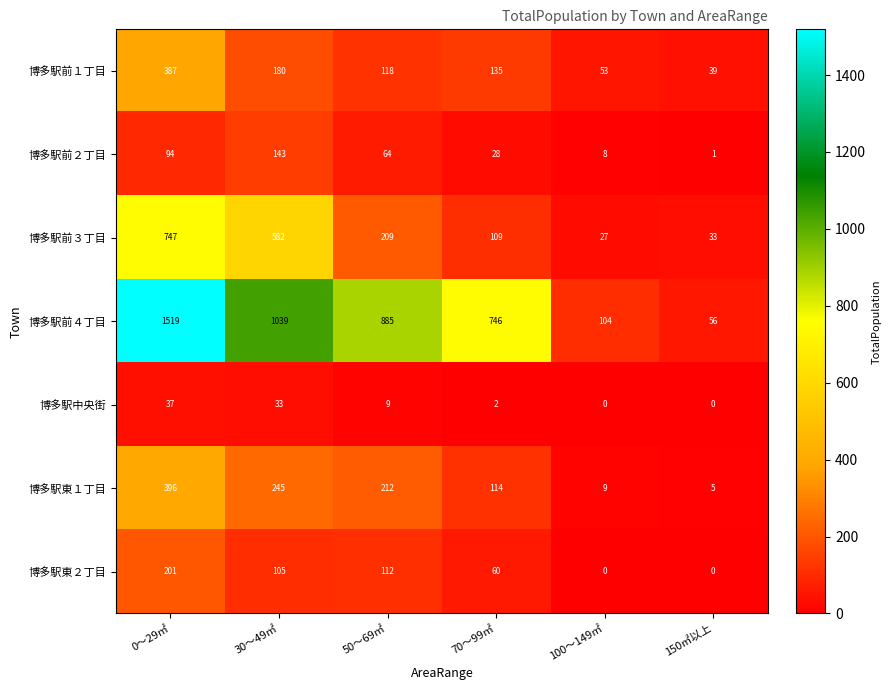

Count the number of data series in this chart.

7